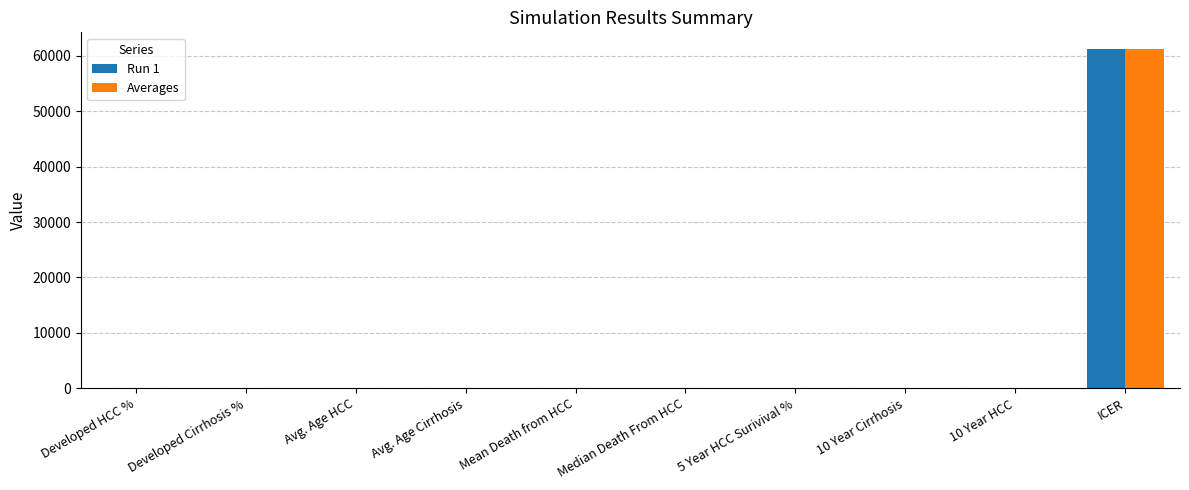

What is the sum of all Run 1 values?

61338.1